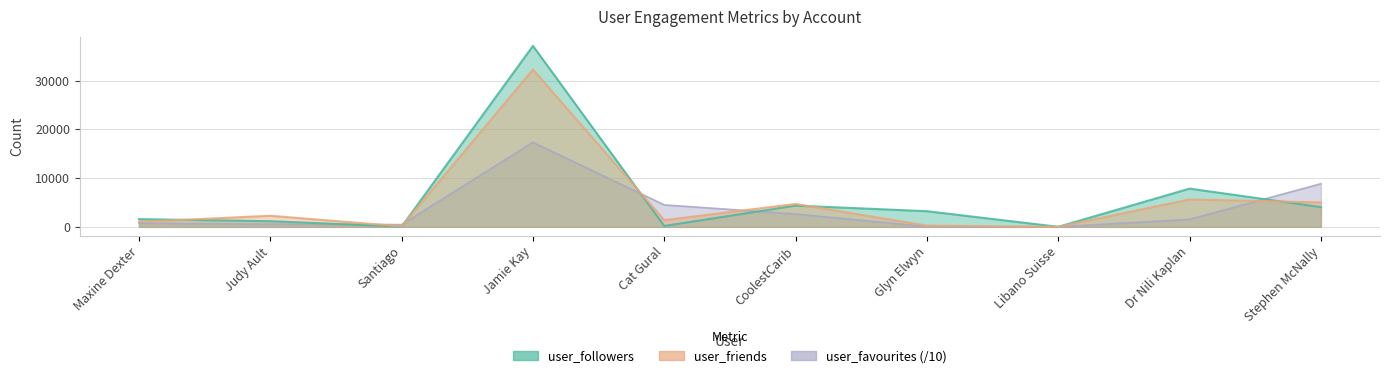

At which category does user_friends reach its first local peak?

Judy Ault